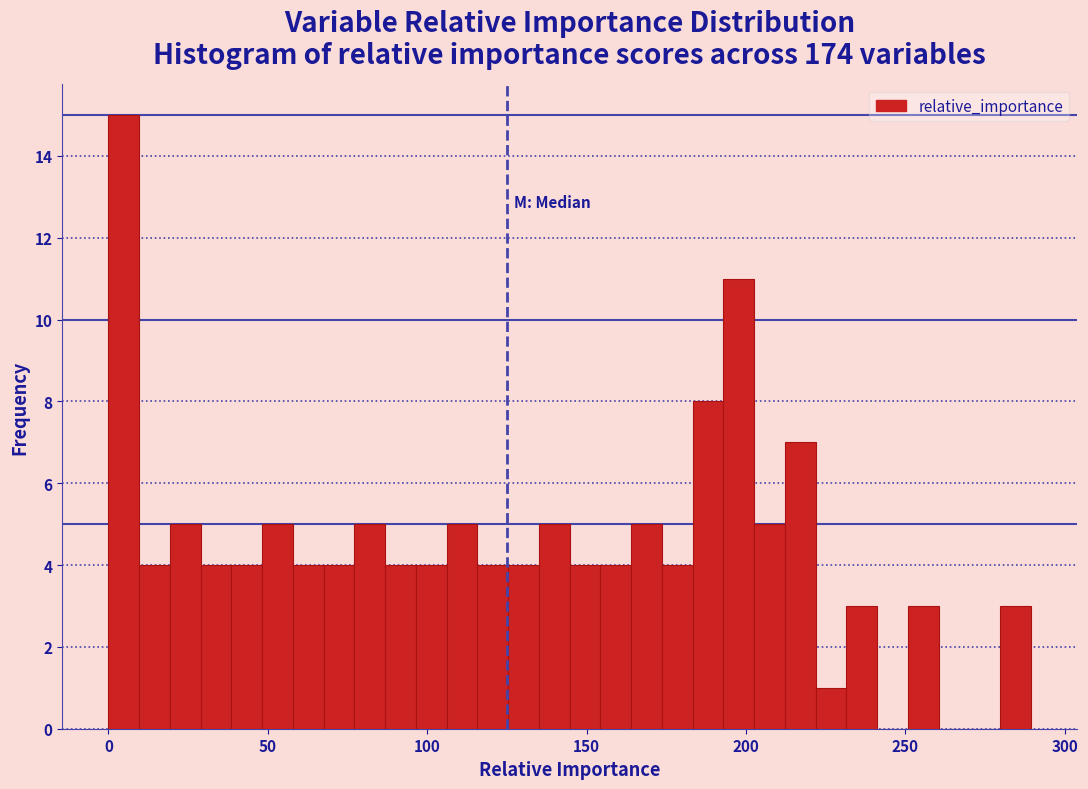

Around what value on the x-axis is the tallest bar? Give the approximate position of its centre, as read against the axis.

5